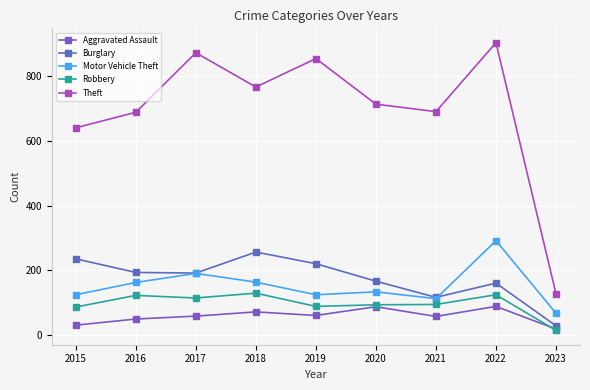

Reading right to left, what are all the values shown in this chart?

Aggravated Assault: 2023=19	2022=89	2021=58	2020=88	2019=61	2018=72	2017=59	2016=50	2015=31
Burglary: 2023=29	2022=161	2021=117	2020=167	2019=221	2018=257	2017=192	2016=194	2015=236
Motor Vehicle Theft: 2023=68	2022=292	2021=113	2020=134	2019=125	2018=164	2017=191	2016=163	2015=125
Robbery: 2023=15	2022=125	2021=95	2020=94	2019=89	2018=130	2017=115	2016=123	2015=87
Theft: 2023=128	2022=904	2021=691	2020=714	2019=855	2018=767	2017=873	2016=689	2015=641